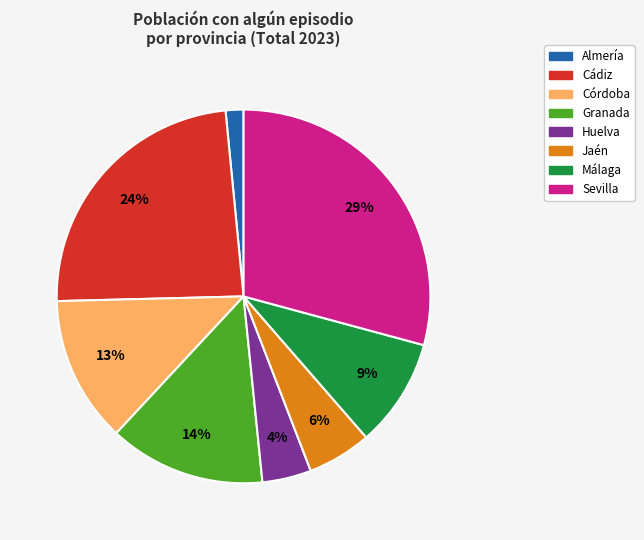

Which has a higher value, Jaén or Málaga?

Málaga